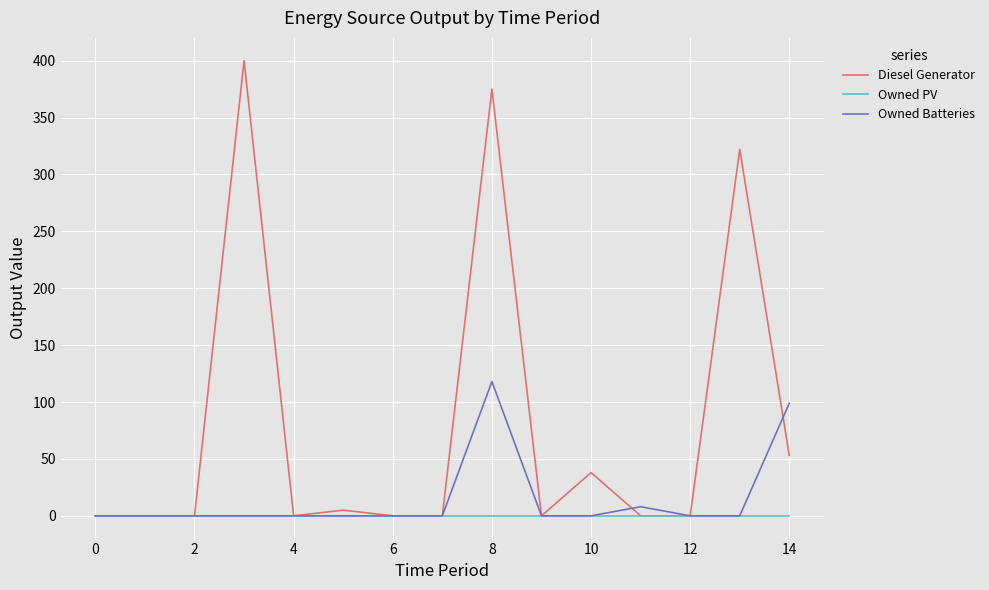

True or false: Diesel Generator has more than 1 interior local peaks.

True